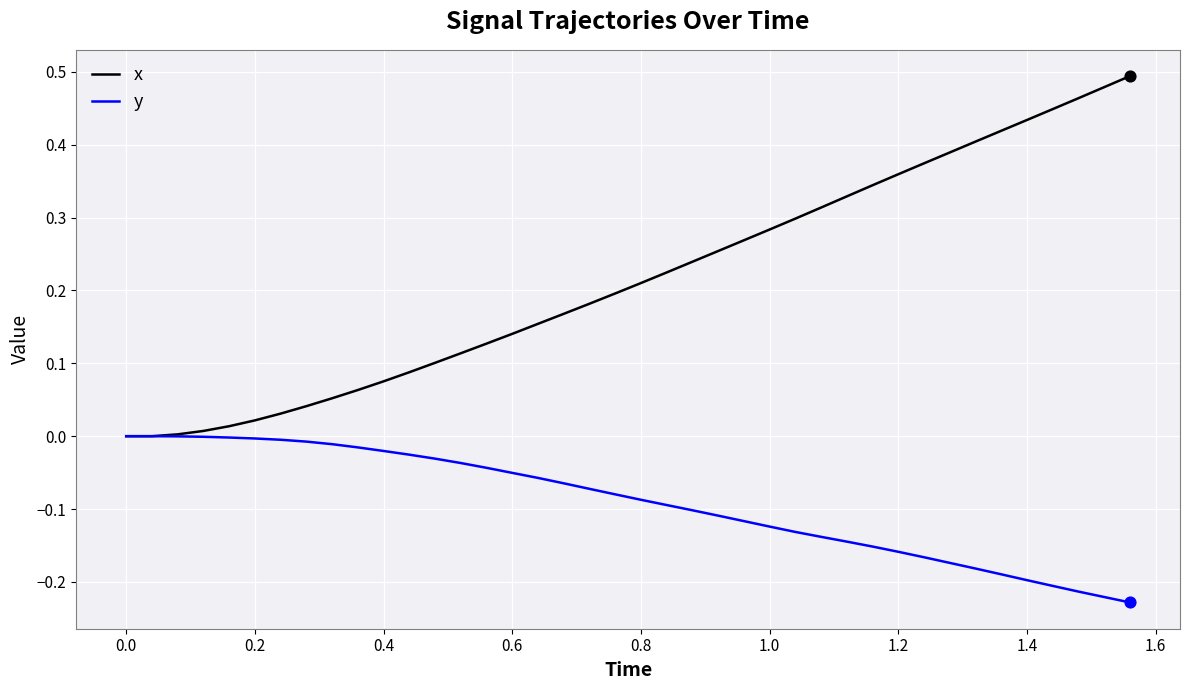

Which series has the largest total across all categories?

x